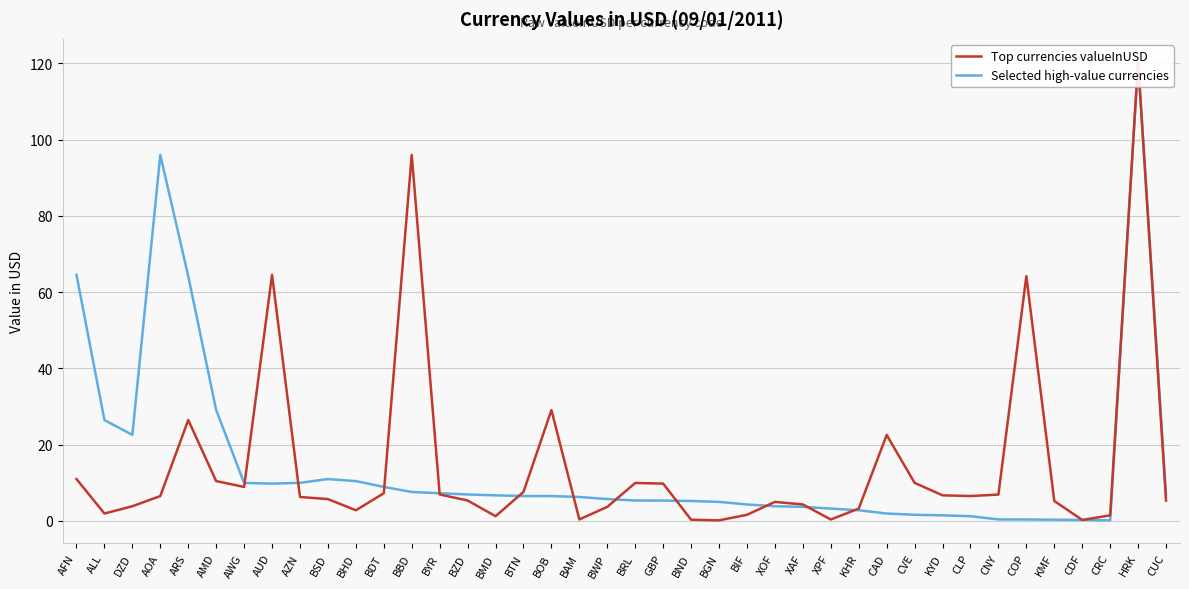

The Top currencies valueInUSD series shows 114.3 at AUD. True or false?

False